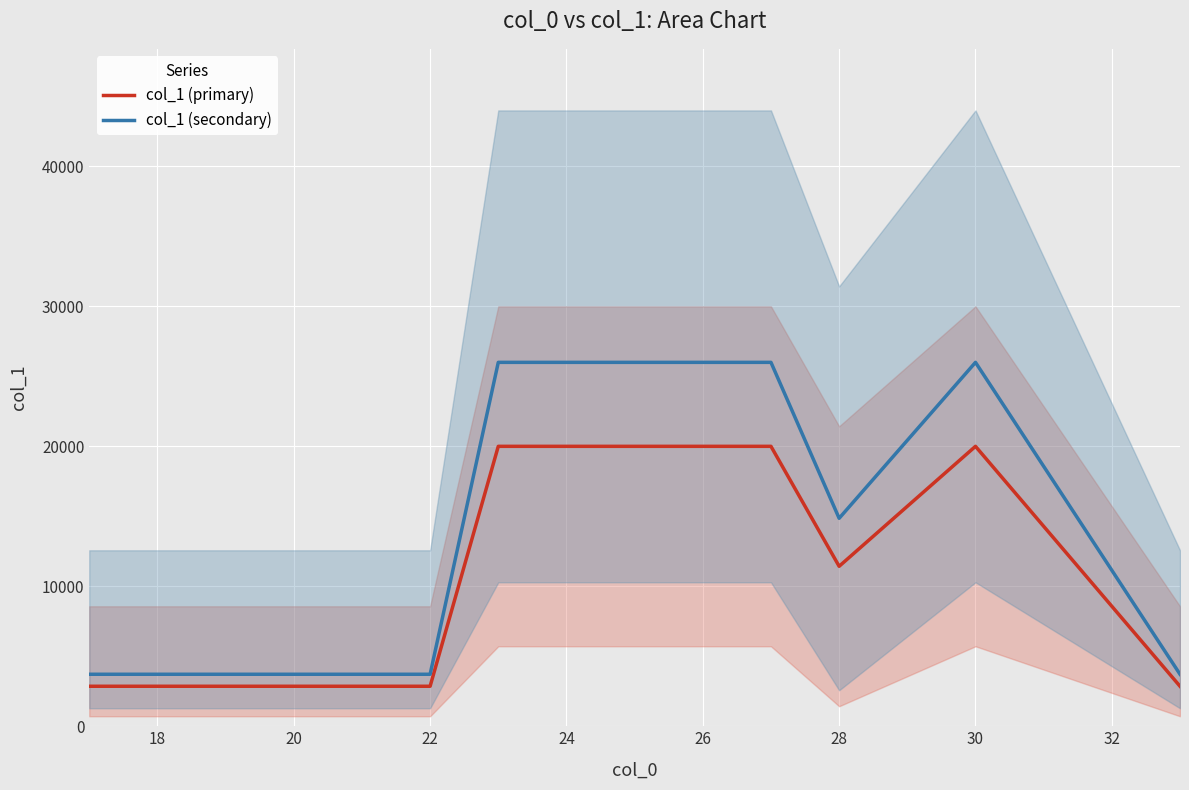

What is the label of the 9th point from the left?

28